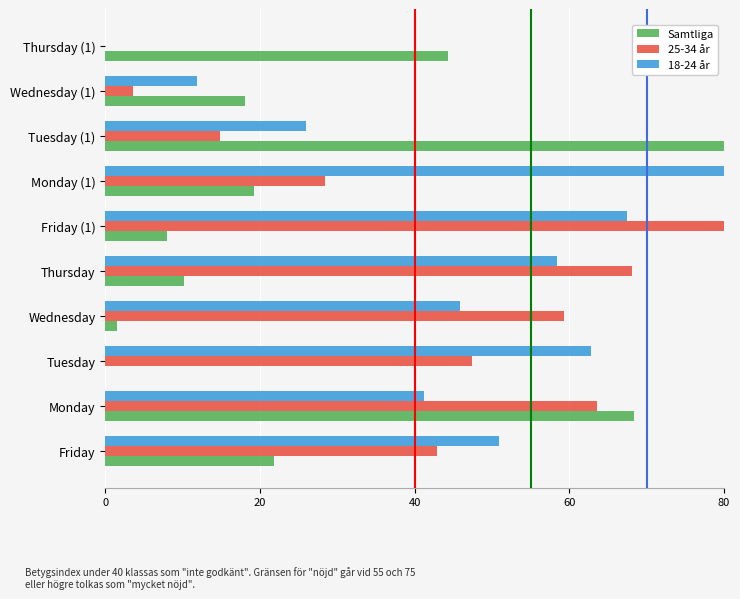

The 18-24 år series shows 98.5 at Tuesday. True or false?

False